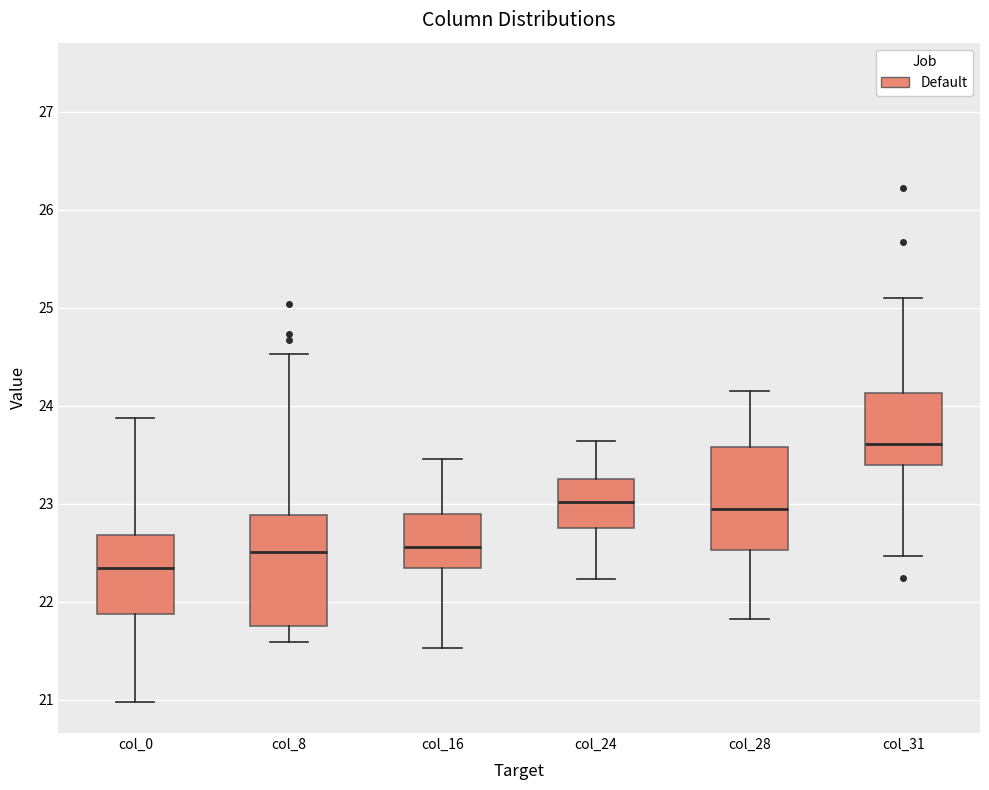

Reading left to right, transcribe this box plot: for each box, give where its median line is, the range the box spans, and where its two whiskers end, as read against the y-axis. The values are not printed on the chart, so give them approximately, as read against the axis.

col_0: median 22.3, box 21.9 to 22.7, whiskers 21.0 to 23.9
col_8: median 22.5, box 21.8 to 22.9, whiskers 21.6 to 24.5
col_16: median 22.6, box 22.3 to 22.9, whiskers 21.5 to 23.5
col_24: median 23.0, box 22.7 to 23.3, whiskers 22.2 to 23.6
col_28: median 22.9, box 22.5 to 23.6, whiskers 21.8 to 24.2
col_31: median 23.6, box 23.4 to 24.1, whiskers 22.5 to 25.1